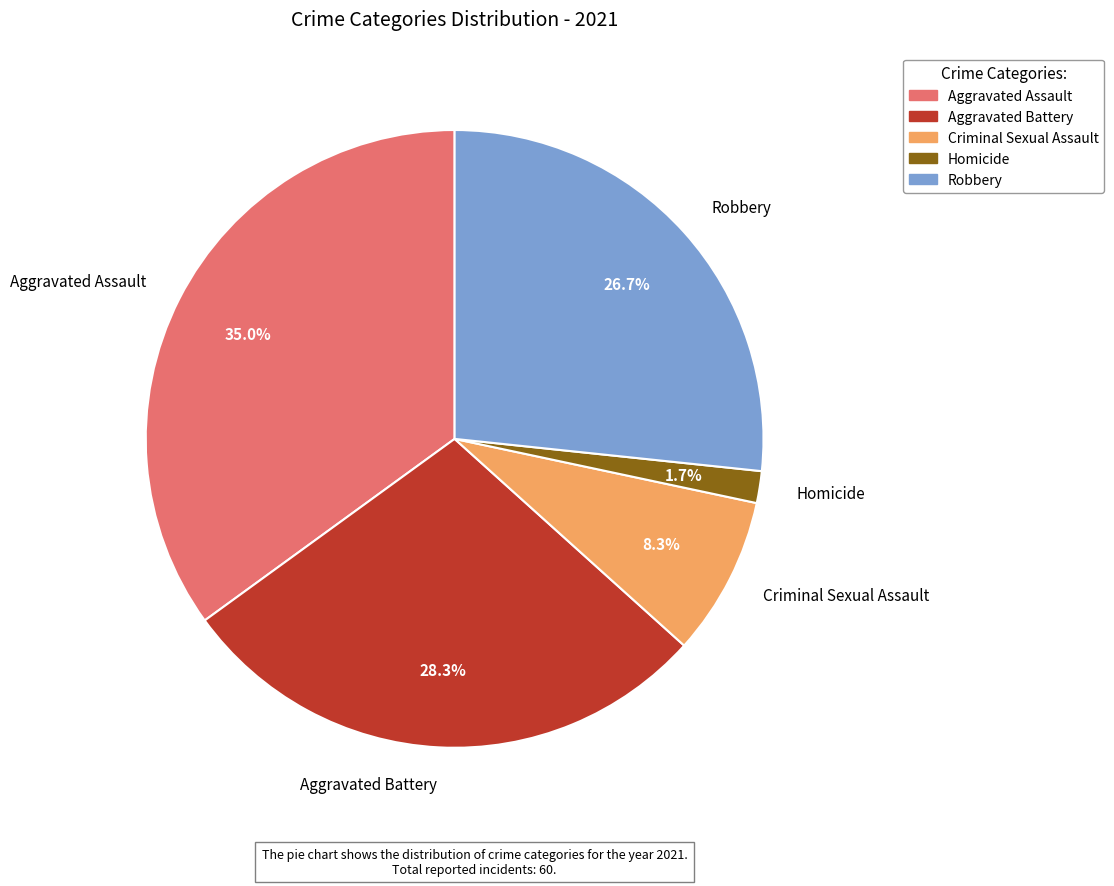

What is the ratio of the value at Aggravated Assault to the value at Aggravated Battery?

1.2